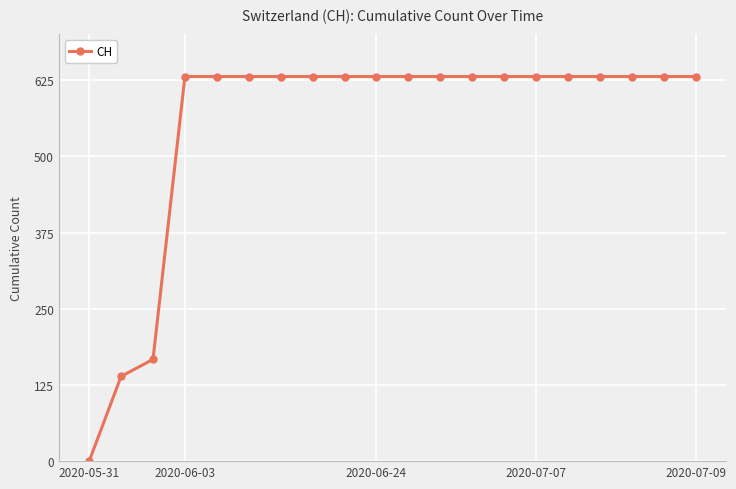

What is the difference between the maximum and minimum values?

631